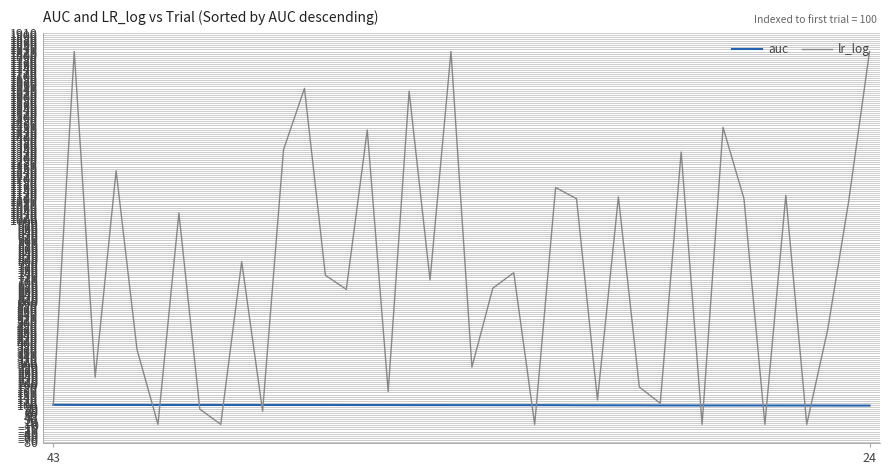

True or false: lr_log has more than 2 interior local peaks.

True